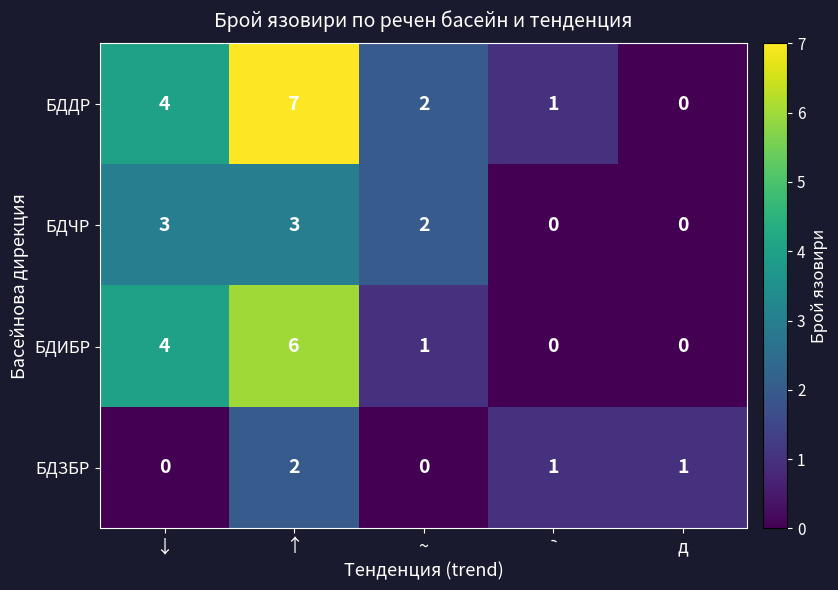

What is the greatest value displayed?

7